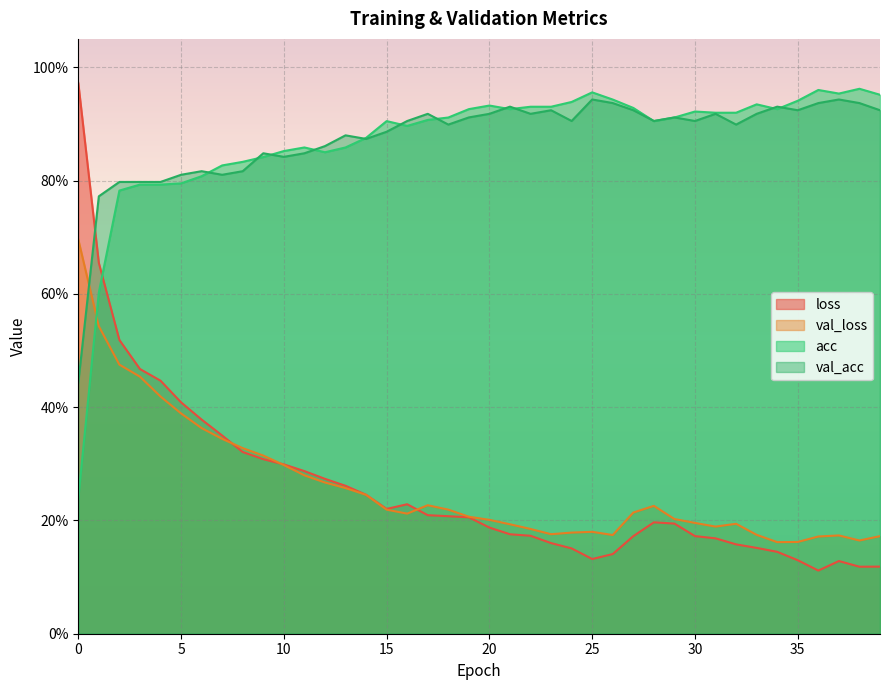

True or false: acc has more than 1 interior local peaks.

True